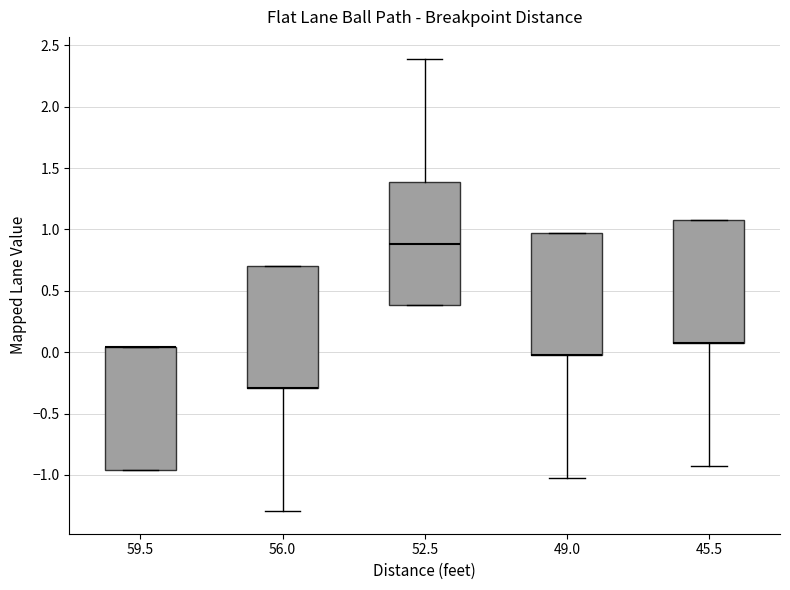

Reading left to right, transcribe this box plot: for each box, give where its median line is, the range the box spans, and where its two whiskers end, as read against the y-axis. The values are not printed on the chart, so give them approximately, as read against the axis.

59.5: median 0.05 (drawn on the box's upper edge), box -0.95 to 0.05, whiskers -0.95 to 0.05
56.0: median -0.30 (drawn on the box's lower edge), box -0.30 to 0.70, whiskers -1.30 to 0.70
52.5: median 0.90, box 0.40 to 1.40, whiskers 0.40 to 2.40
49.0: median -0.05 (drawn on the box's lower edge), box -0.05 to 0.95, whiskers -1.05 to 0.95
45.5: median 0.10 (drawn on the box's lower edge), box 0.10 to 1.10, whiskers -0.90 to 1.10